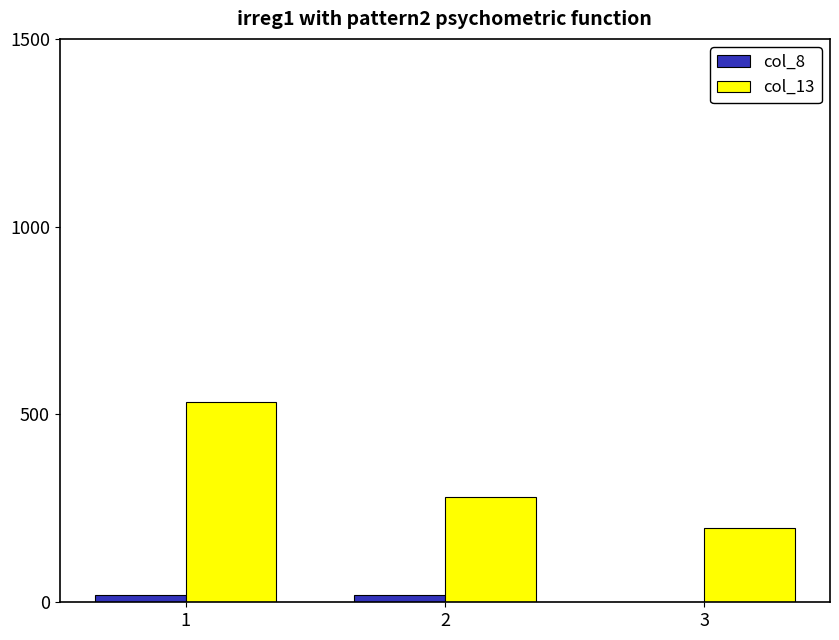

The col_13 series shows 61 at 2. True or false?

False